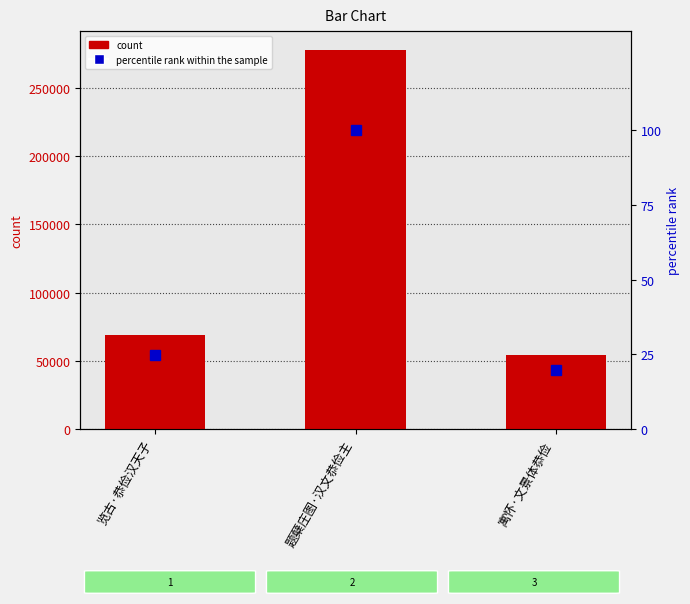

Read the col_0 value at 览古·恭俭汉天子.

69226.0